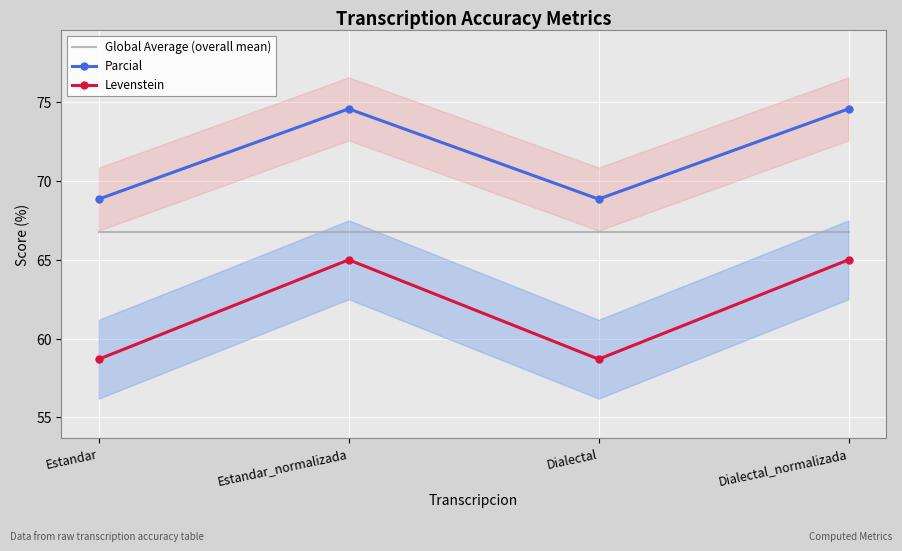

True or false: Levenstein and Parcial intersect in this chart.

False